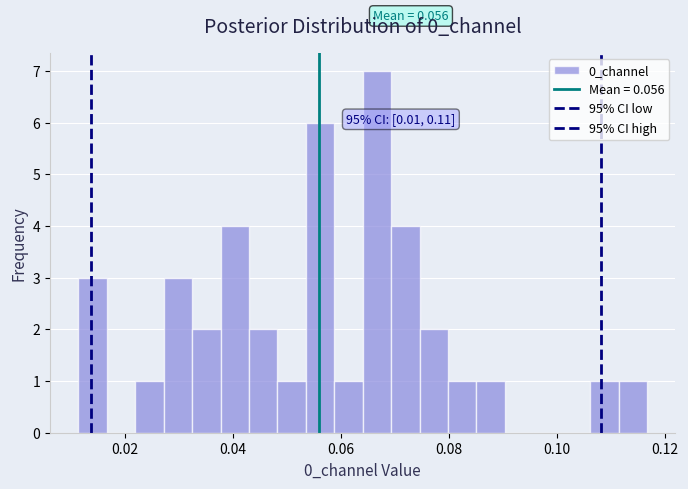

Around what value on the x-axis is the tallest bar? Give the approximate position of its centre, as read against the axis.

0.066